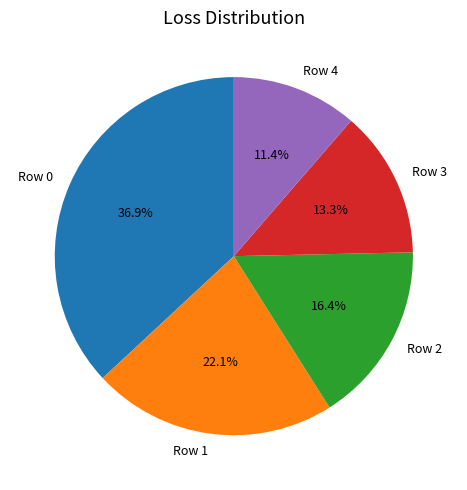

How much of the chart is everything except Row 0?

63.1%